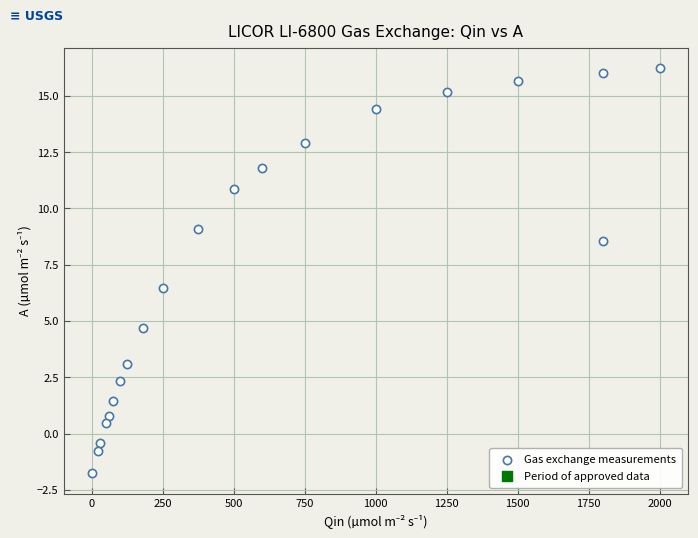

What is the range of X values (max minus min)?

2000.0